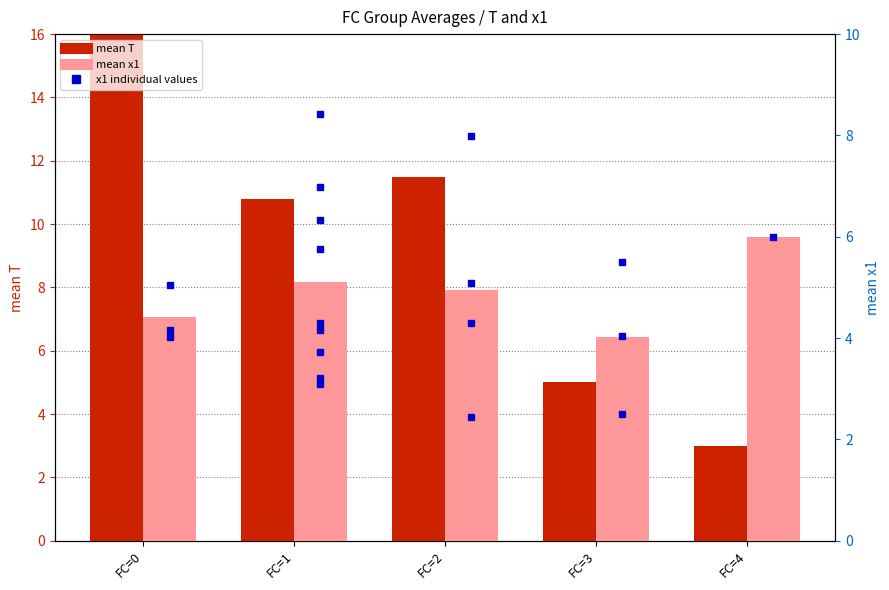

Count the number of categories in the chart.

5